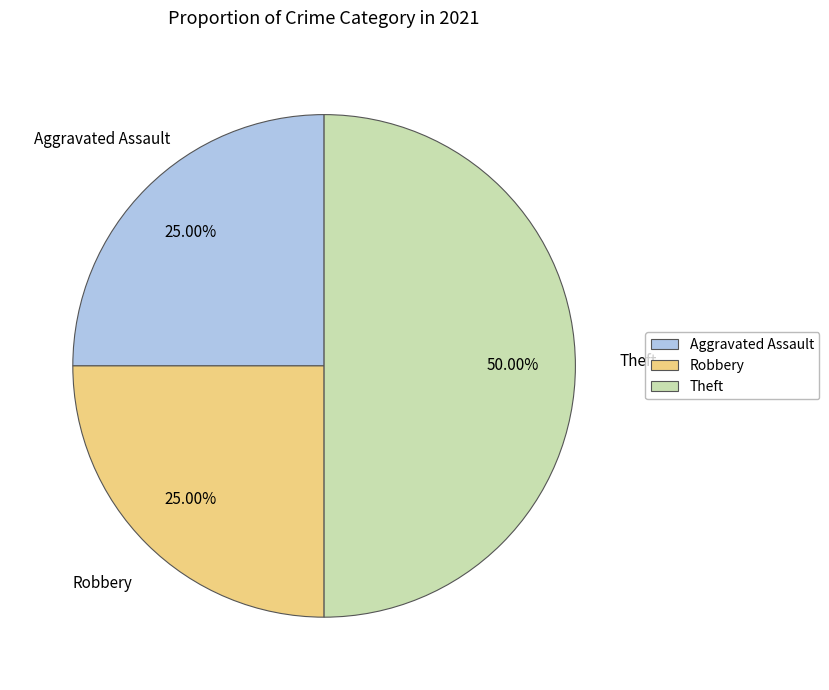

To the nearest percent, what is the average slice percentage?

33%